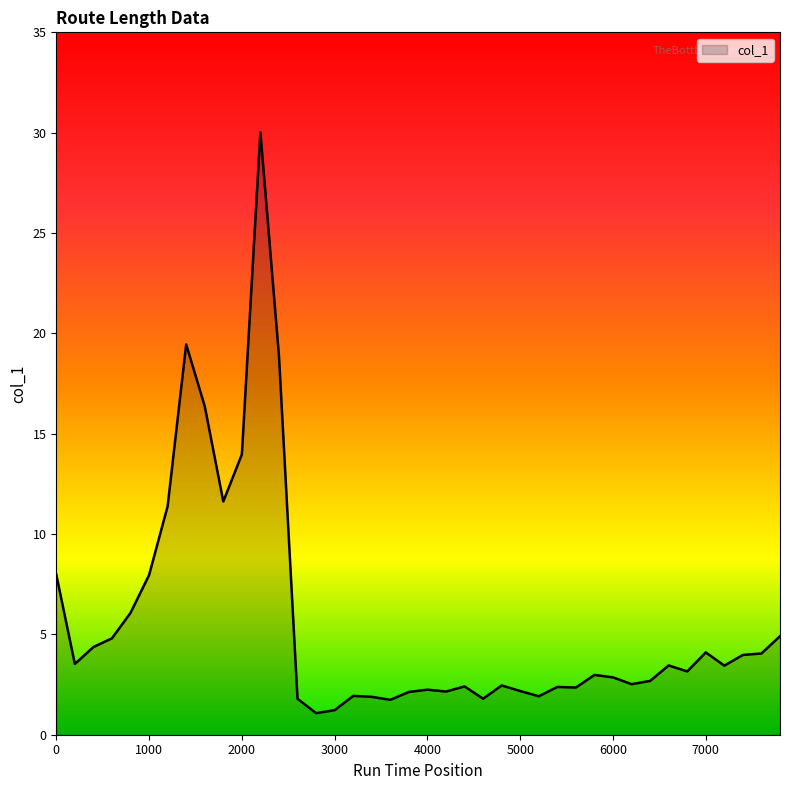

What is the smallest value displayed?

1.1